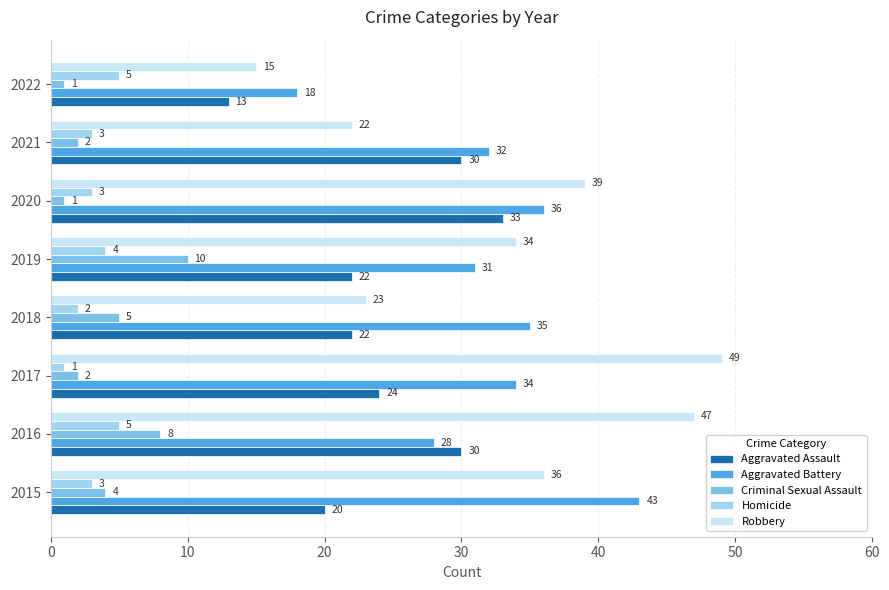

What is the difference between the second highest and second lowest values in the Aggravated Battery series?

8